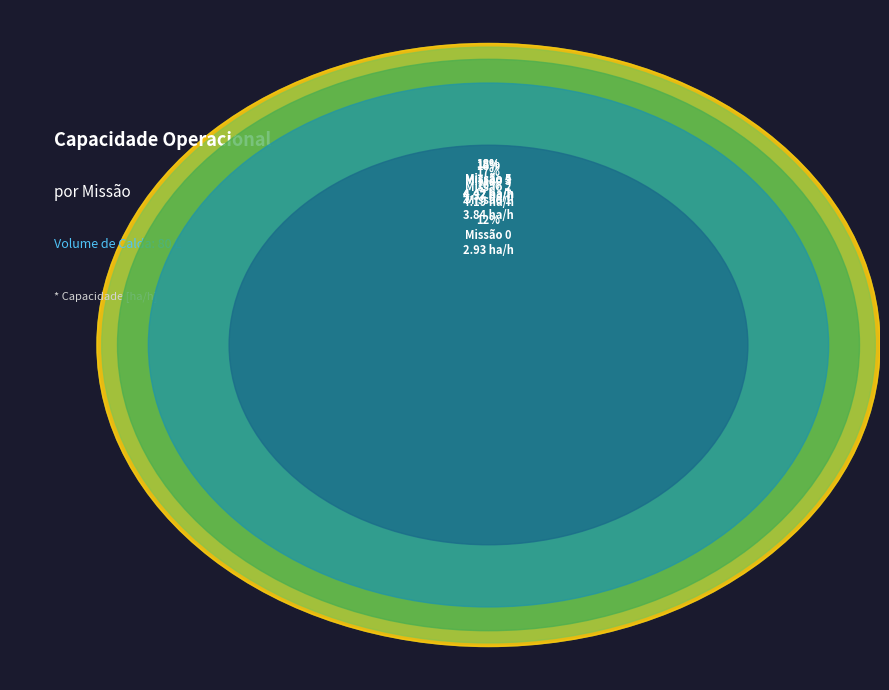

Does 2 represent more than half of the total?

No